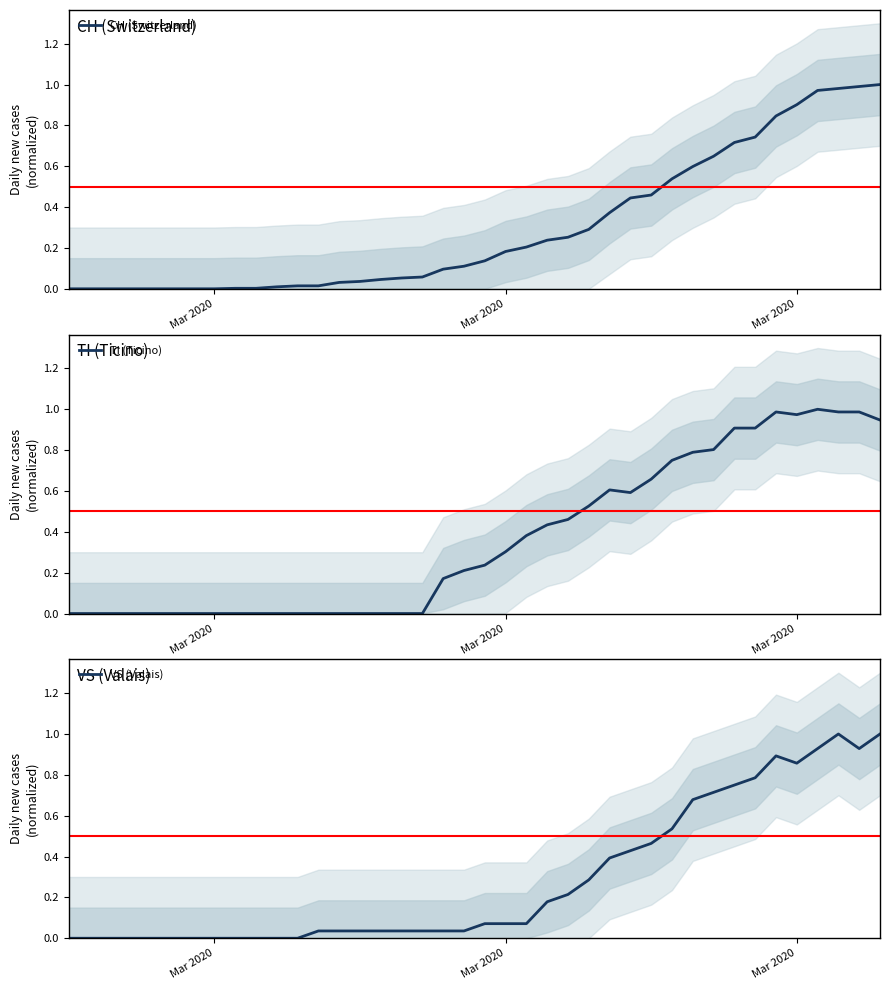

How many interior local valleys does the TI (Ticino) series have?

2